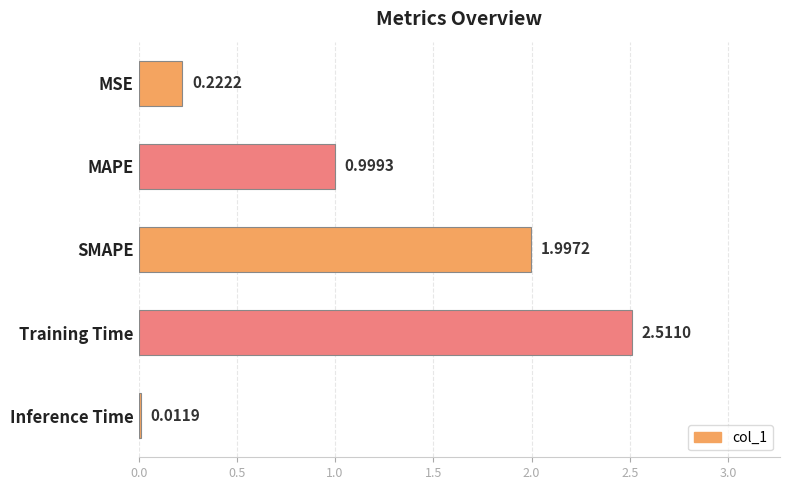

What is the sum of the values at SMAPE and Training Time?

4.5